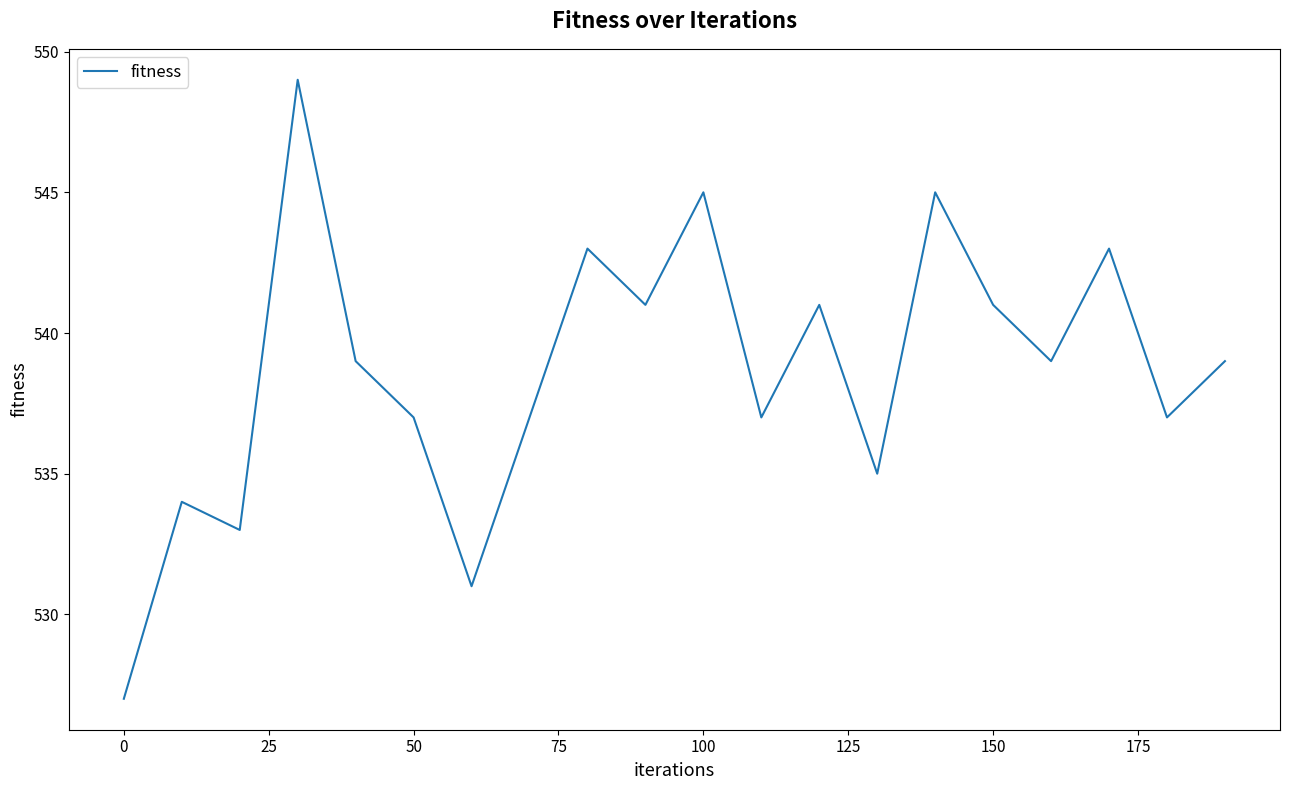

What is the average value?

539